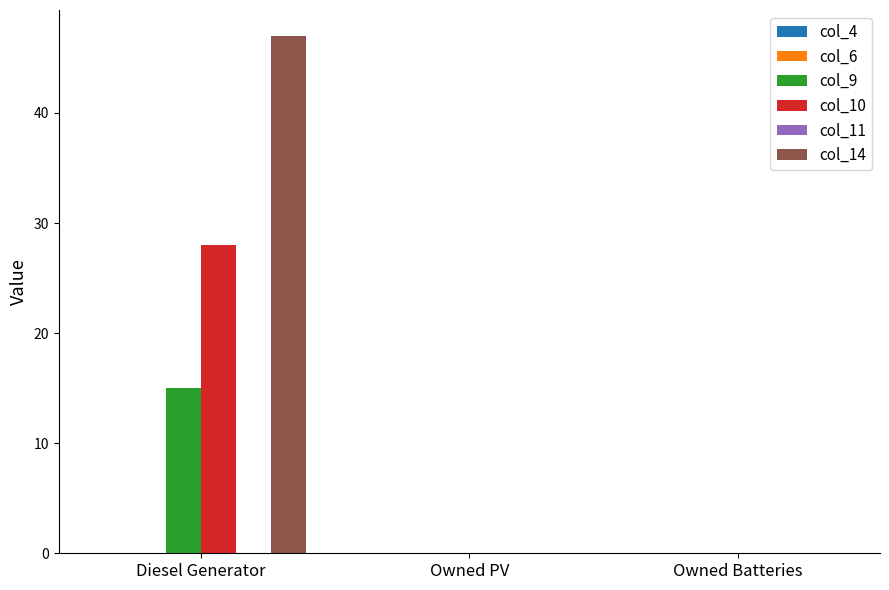

Reading right to left, what are all the values shown in this chart?

col_9: Owned Batteries=0	Owned PV=0	Diesel Generator=15
col_10: Owned Batteries=0	Owned PV=0	Diesel Generator=28
col_14: Owned Batteries=0	Owned PV=0	Diesel Generator=47